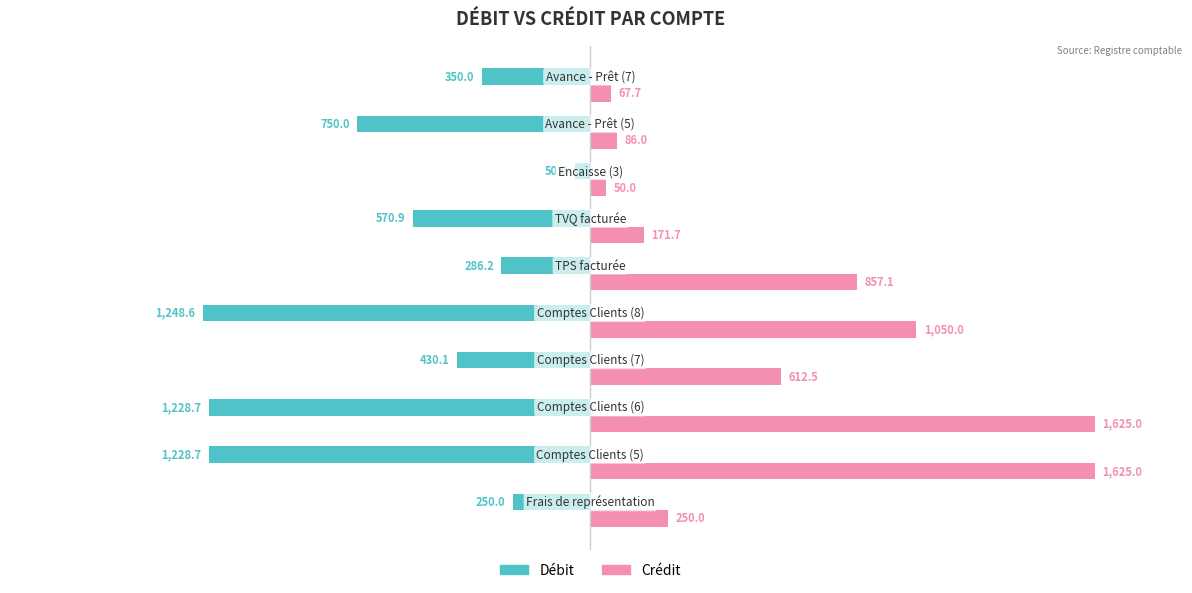

Which series has the largest total across all categories?

Crédit